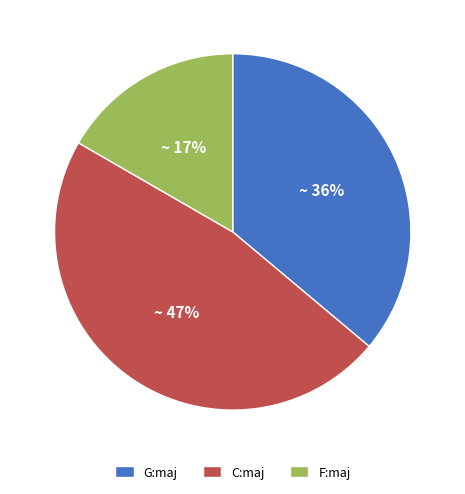

Do C:maj and G:maj together represent more than half of the pie?

Yes